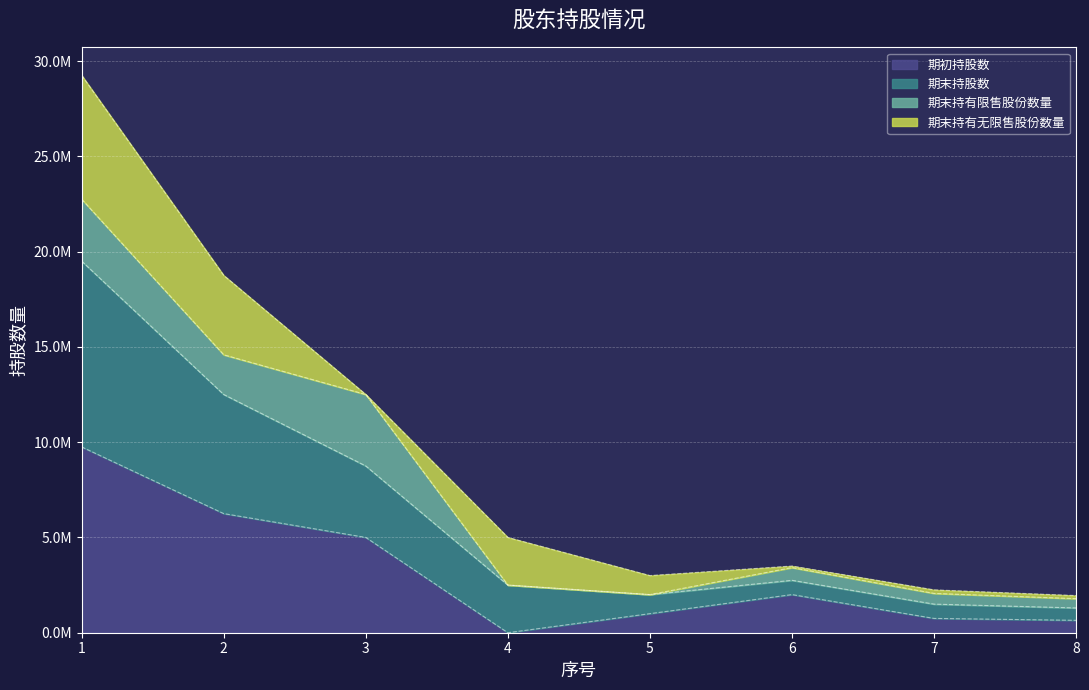

What are all the series names shown in the legend?

期初持股数, 期末持股数, 期末持有限售股份数量, 期末持有无限售股份数量